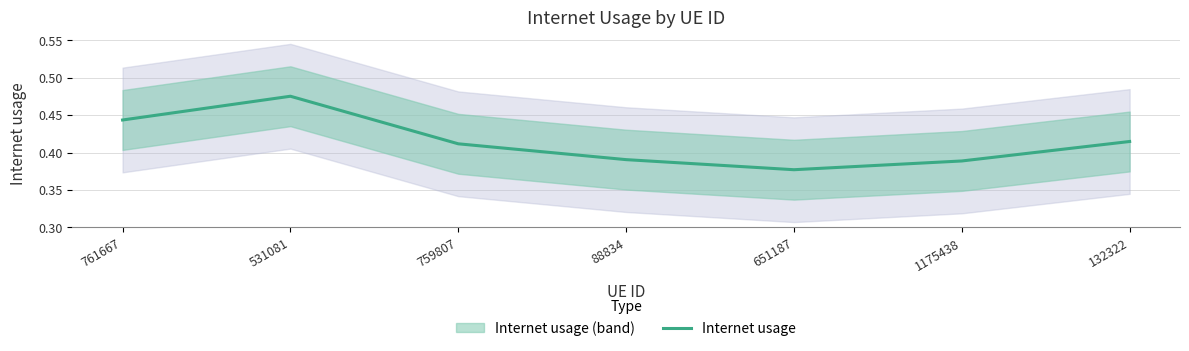

How many points are lower than both their immediate neighbors (excluding endpoints)?

1